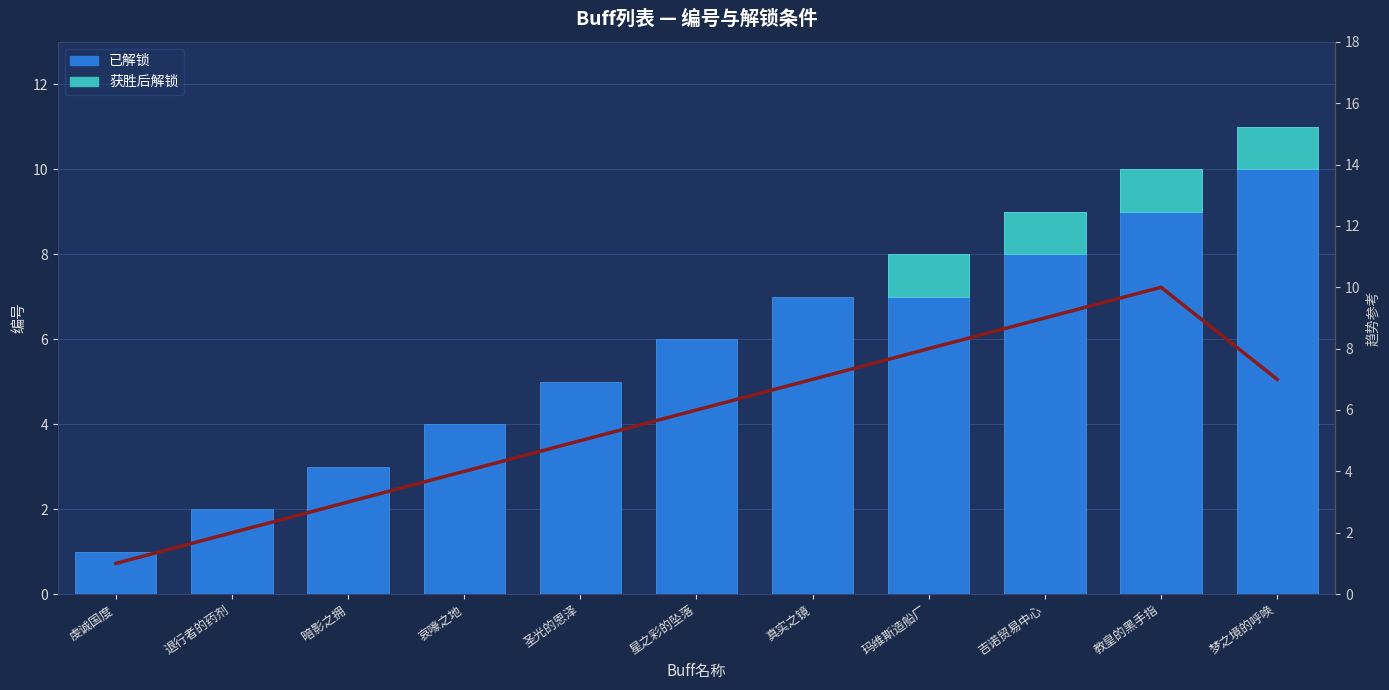

List the labels in order of 趋势线 value, smallest first.

虔诚国度, 退行者的药剂, 暗影之拥, 哀嚎之地, 圣光的恩泽, 星之彩的坠落, 梦之境的呼唤, 真实之镜, 玛维斯造船厂, 吉诺贸易中心, 教皇的黑手指